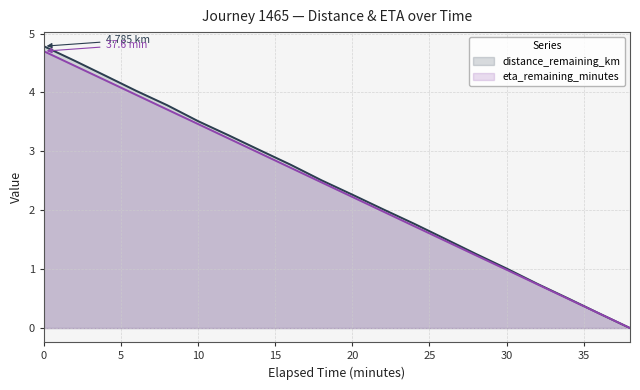

Which series has the widest spread of values?

distance_remaining_km